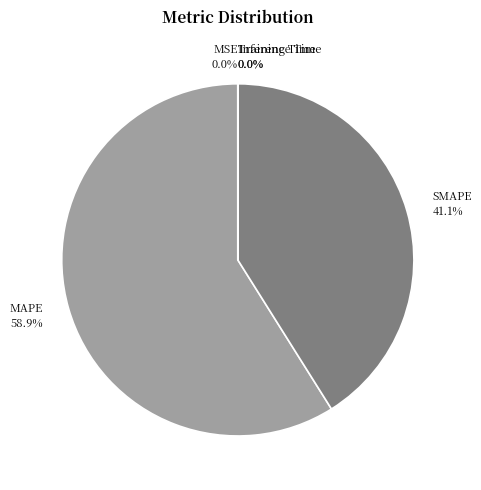

Which category has the biggest portion of the pie?

MAPE